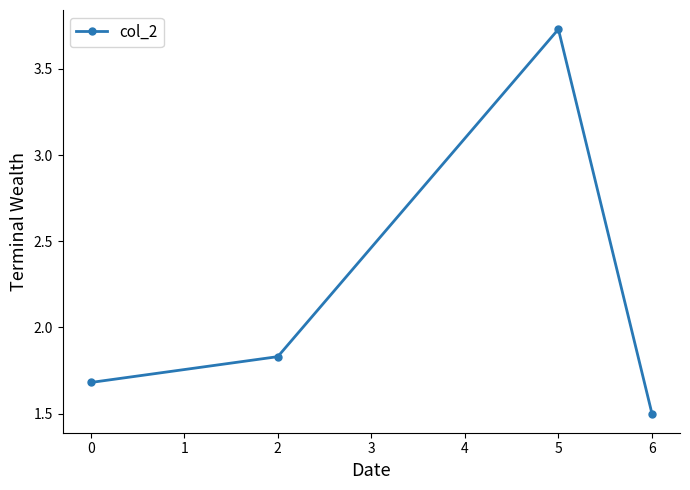

Which has a higher value, 0 or 5?

5